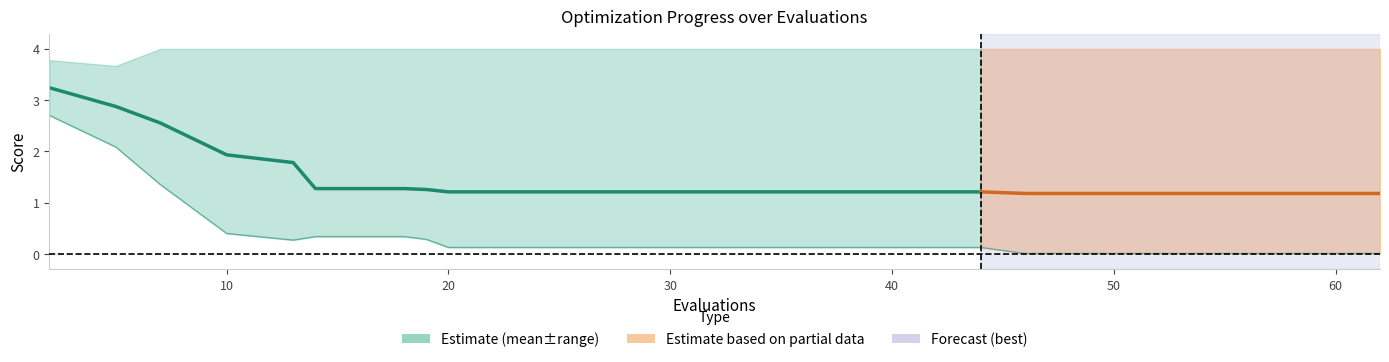

What is the approximate value of worst at 19?

4.0